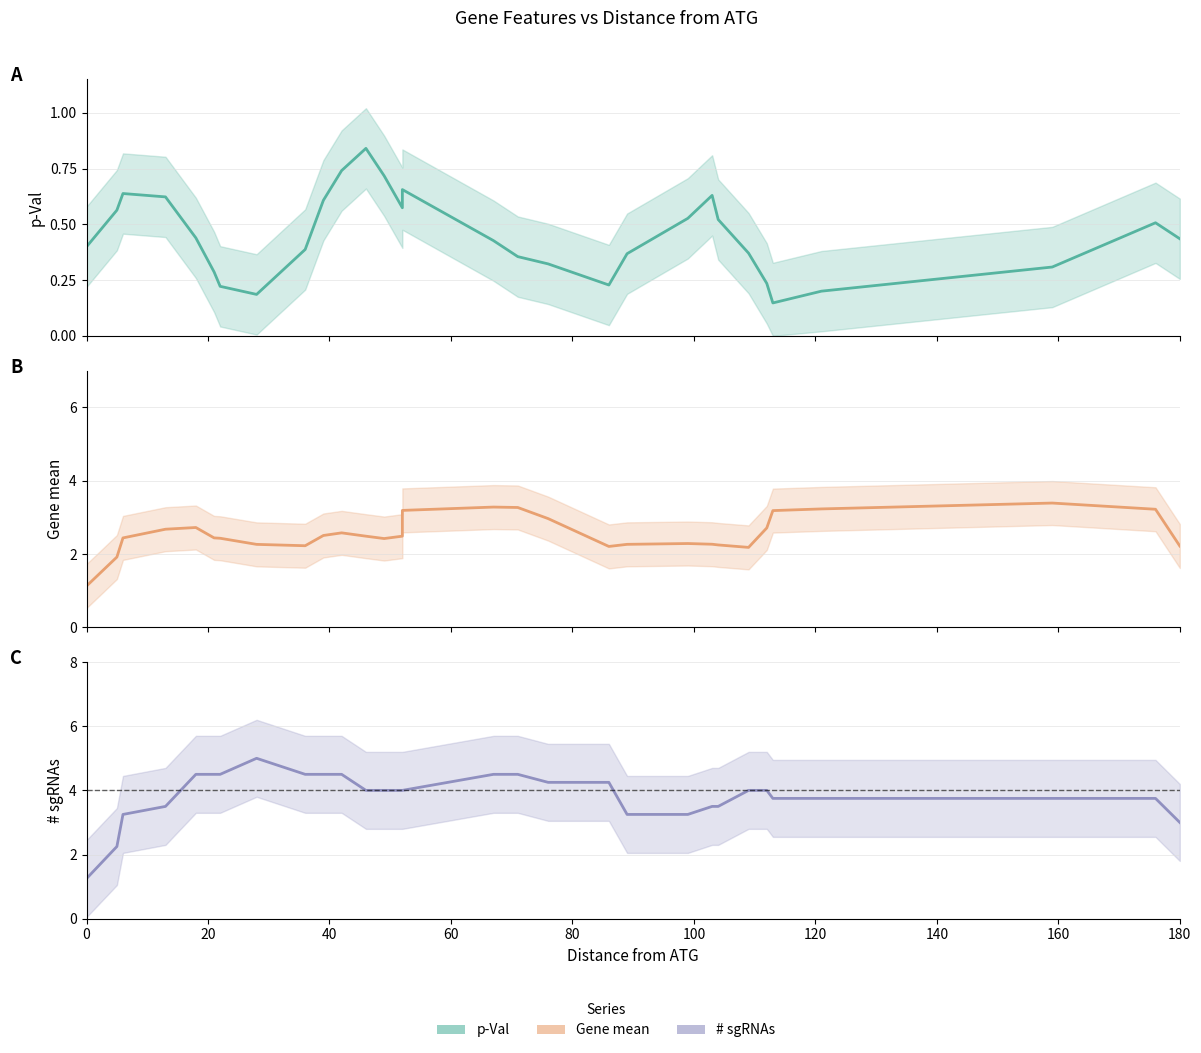

What is the difference between the second highest and second lowest values in the Gene mean series?

1.4